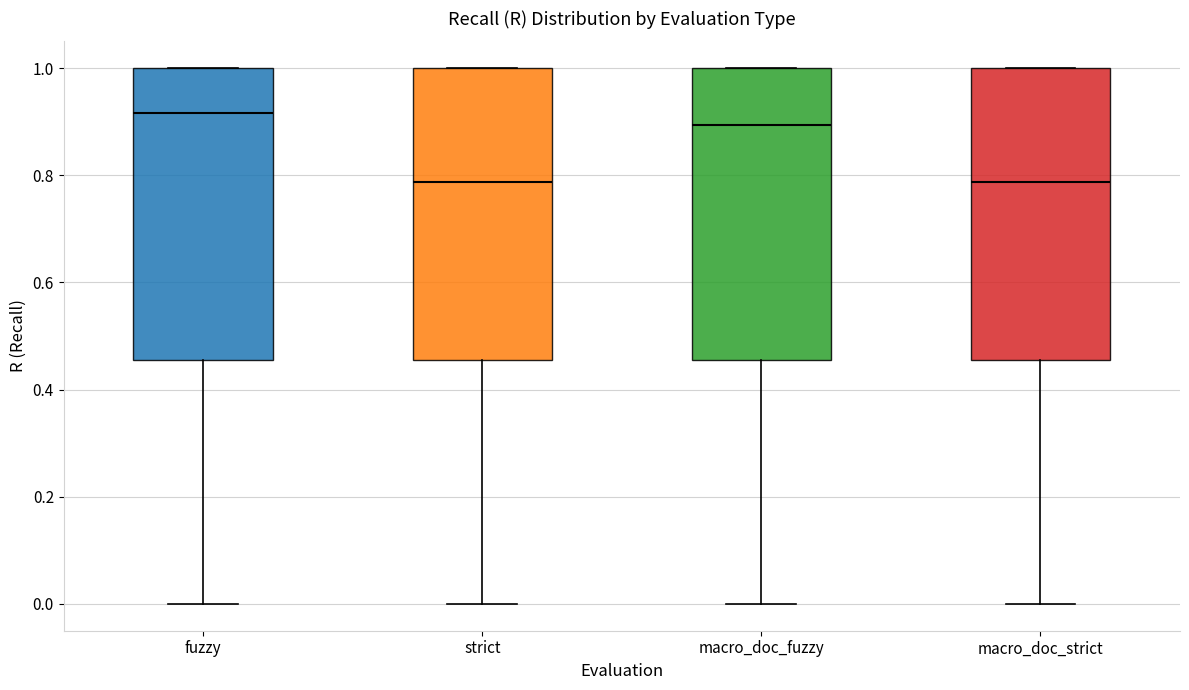

Which box has the highest median line?

fuzzy